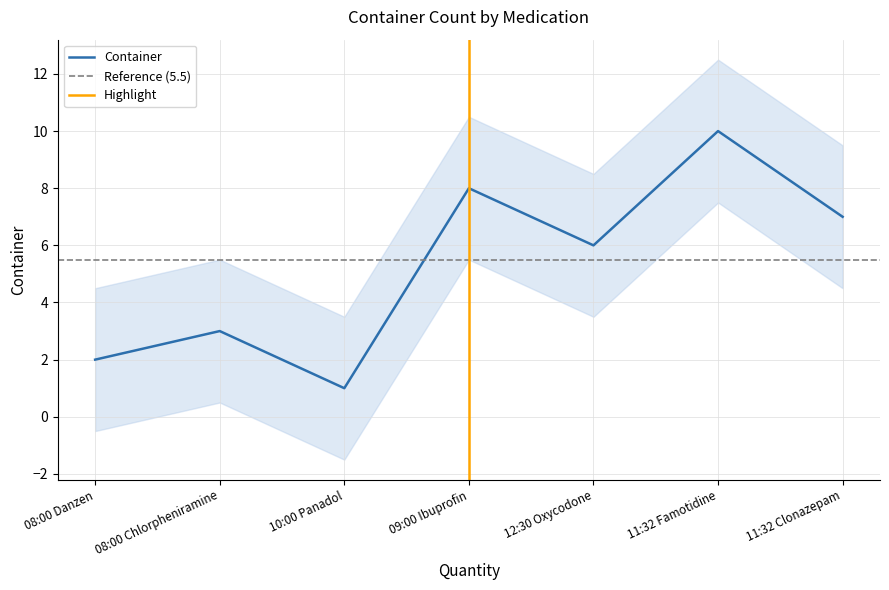

Approximately how many times larger is the value at 11:32 Clonazepam compared to 08:00 Danzen?

3.5